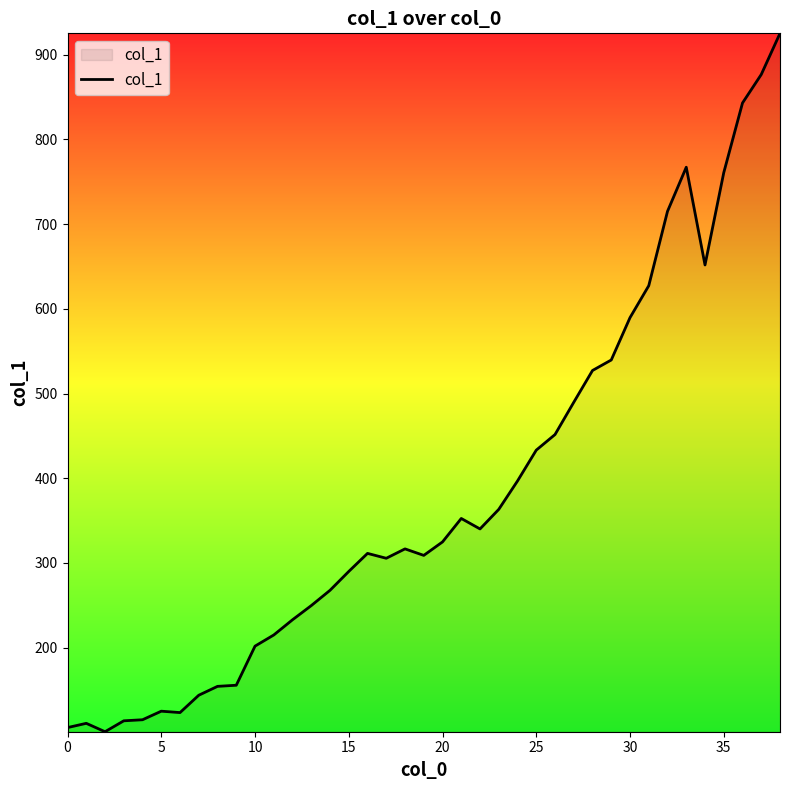

What is the difference between the maximum and minimum values?

824.7